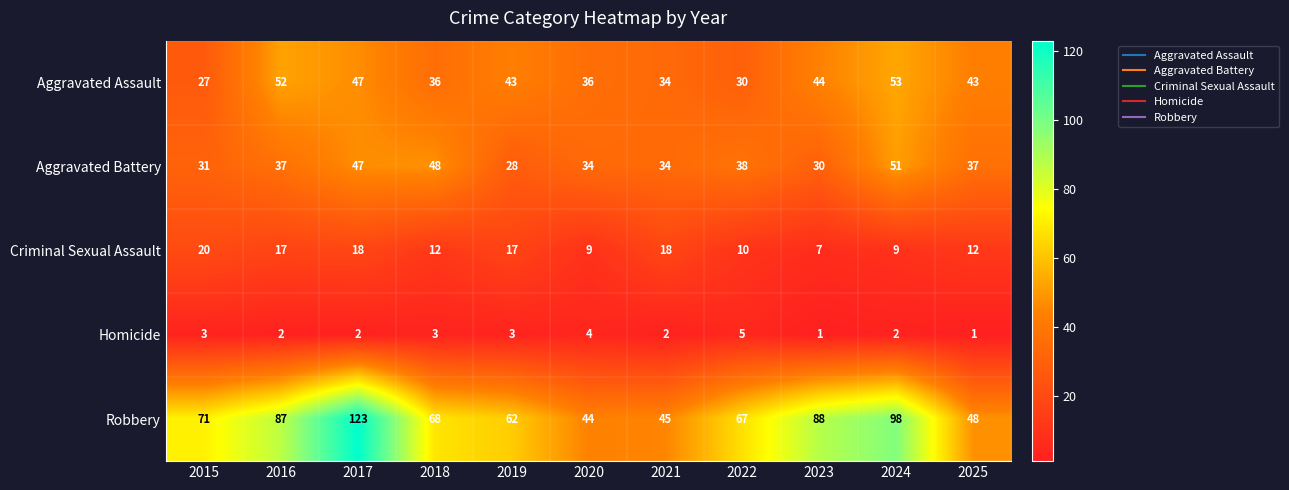

Rank the series by their maximum value, from highest to lowest.

Robbery, Aggravated Assault, Aggravated Battery, Criminal Sexual Assault, Homicide